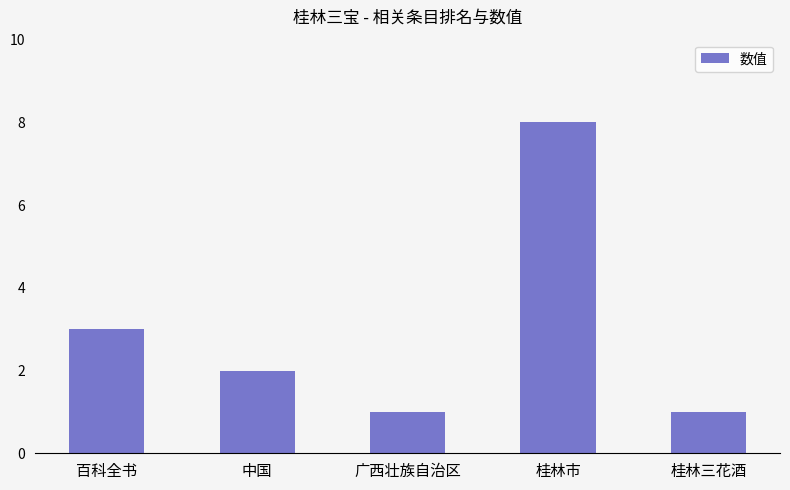

Where is the data nearest to the value 4?

百科全书